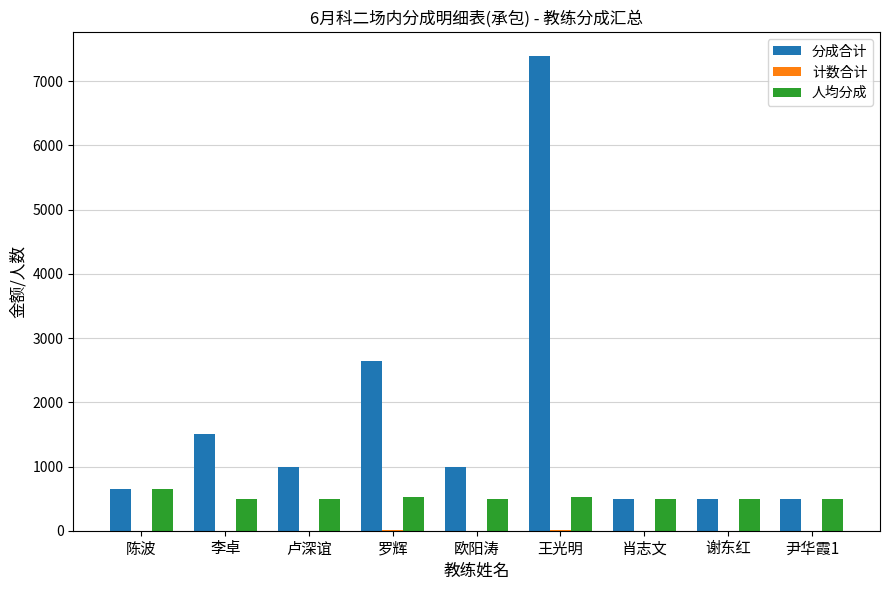

At which category is the sum across all series the highest?

王光明